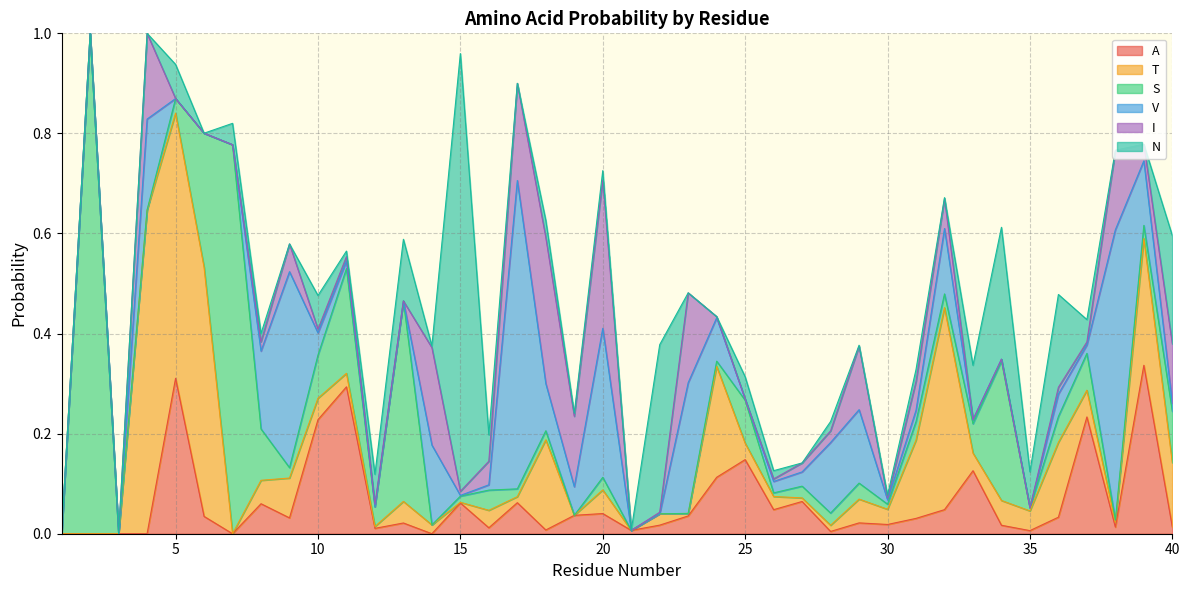

What is the difference between the second highest and second lowest values in the V series?

0.6